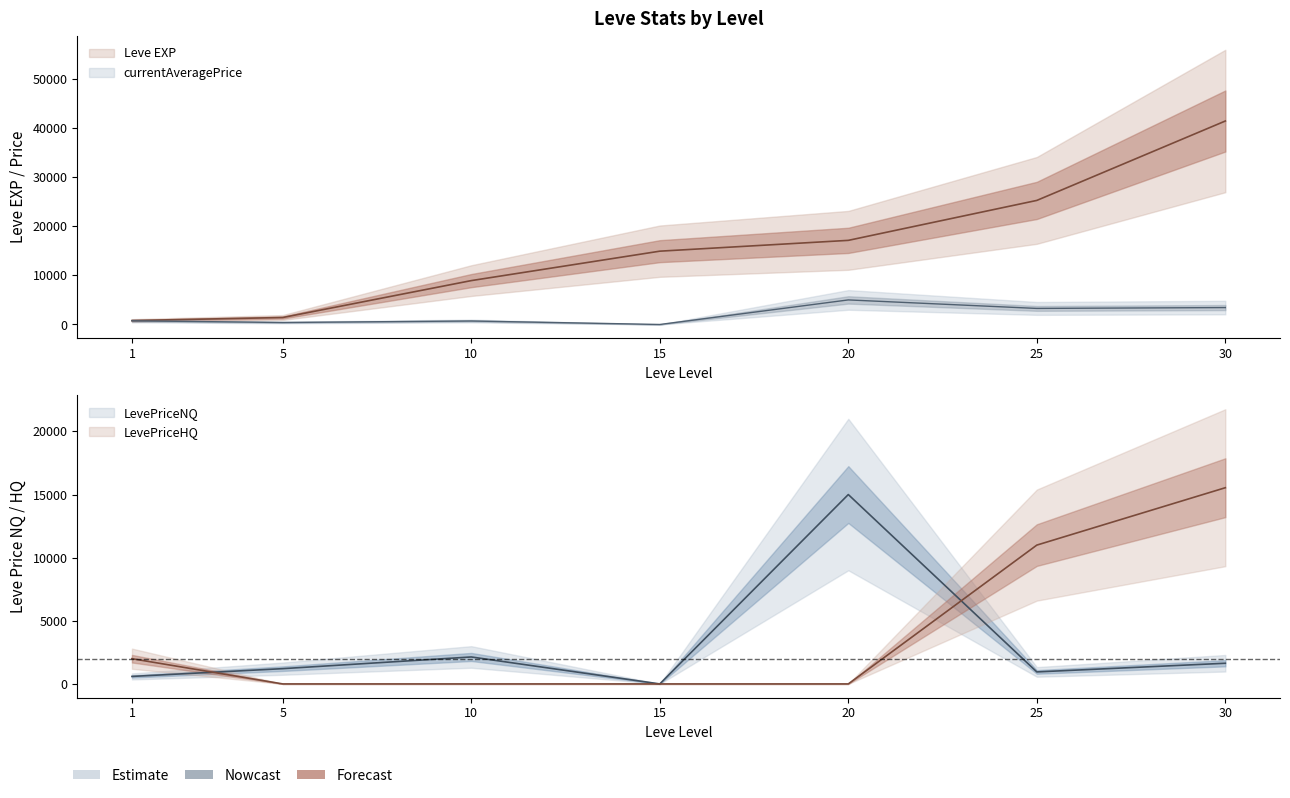

How many data points in currentAveragePrice are less than 750?

3